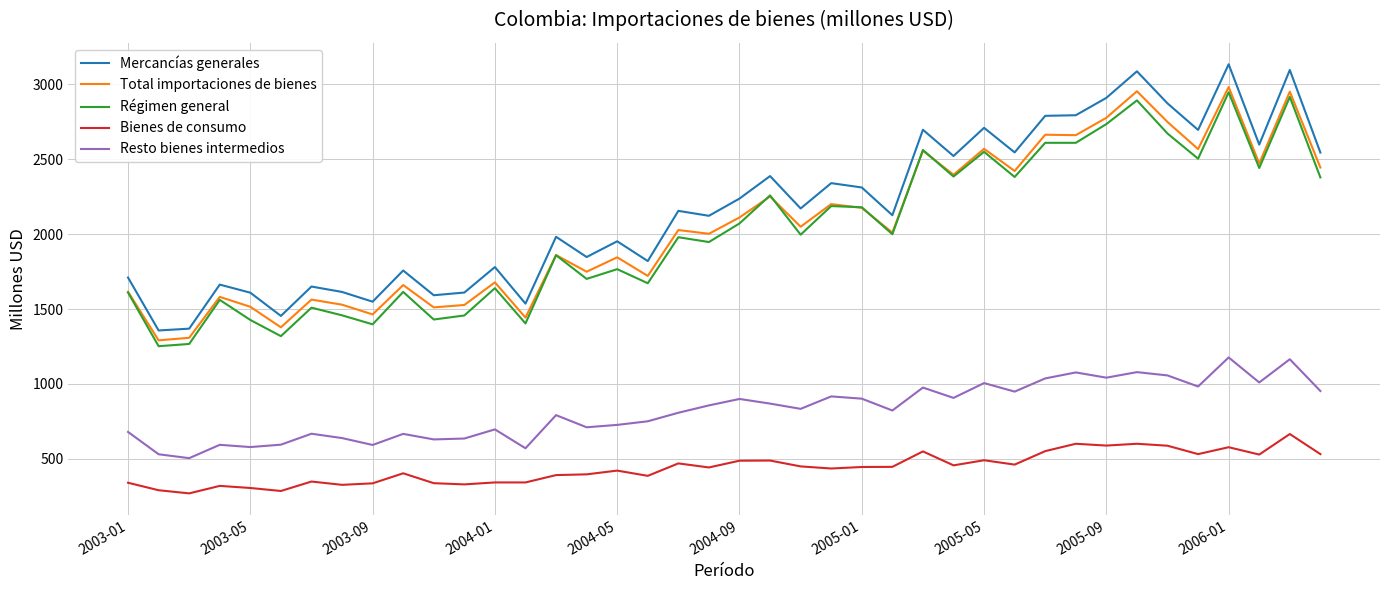

What is the minimum value for Bienes de consumo?

270